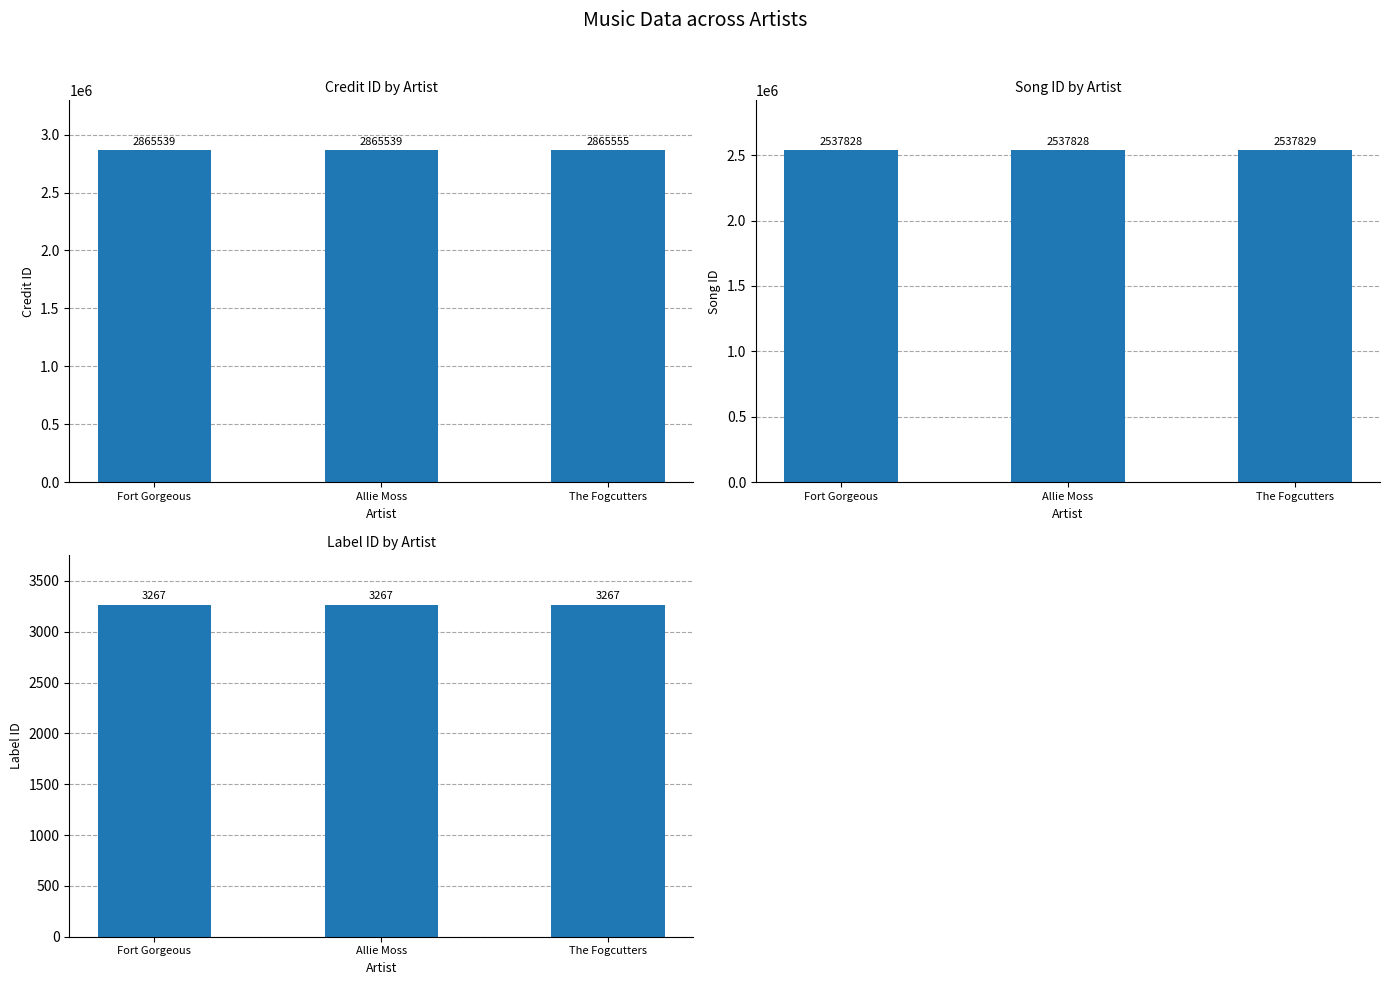

At Allie Moss, list the series in order from smallest to largest.

labelid, songid, credit